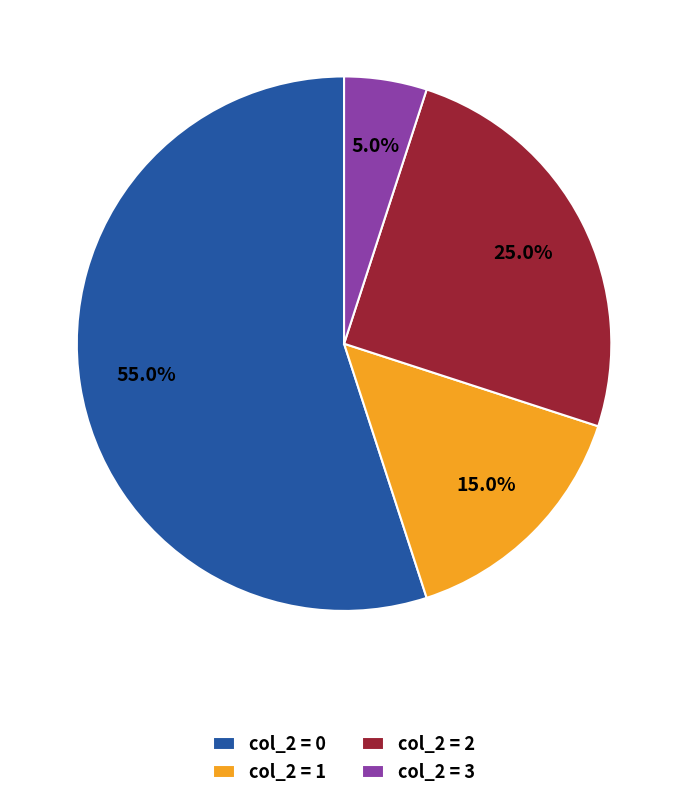

What is the total percentage of col_2 = 2 and col_2 = 0?

80.0%